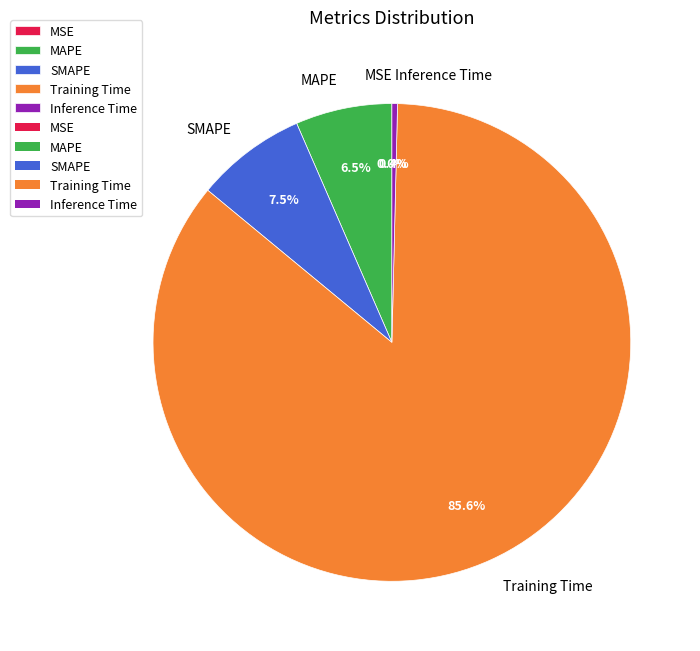

Does any single category account for the majority?

Yes